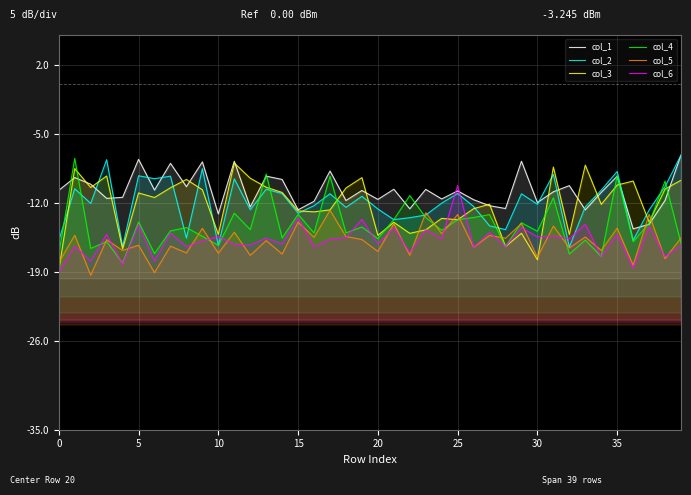

What is the label of the 26th point from the left?

25